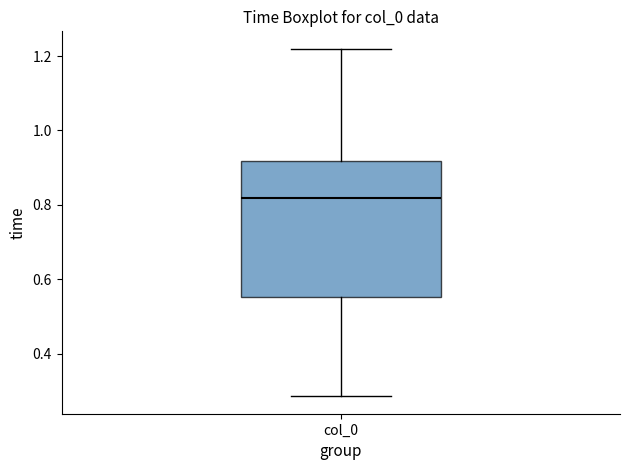

Transcribe this box plot: give where the median line is, the range the box spans, and where the two whiskers end, as read against the y-axis. The values are not printed on the chart, so give them approximately, as read against the axis.

median 0.82, box 0.56 to 0.92, whiskers 0.28 to 1.22